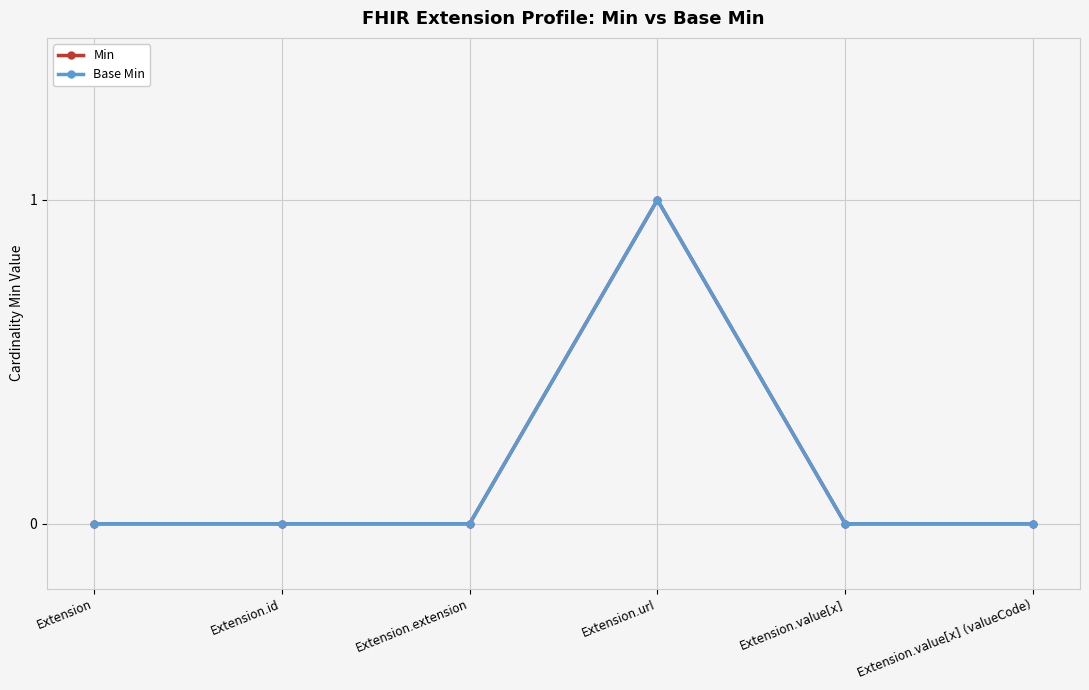

Does the chart have visible grid lines?

Yes